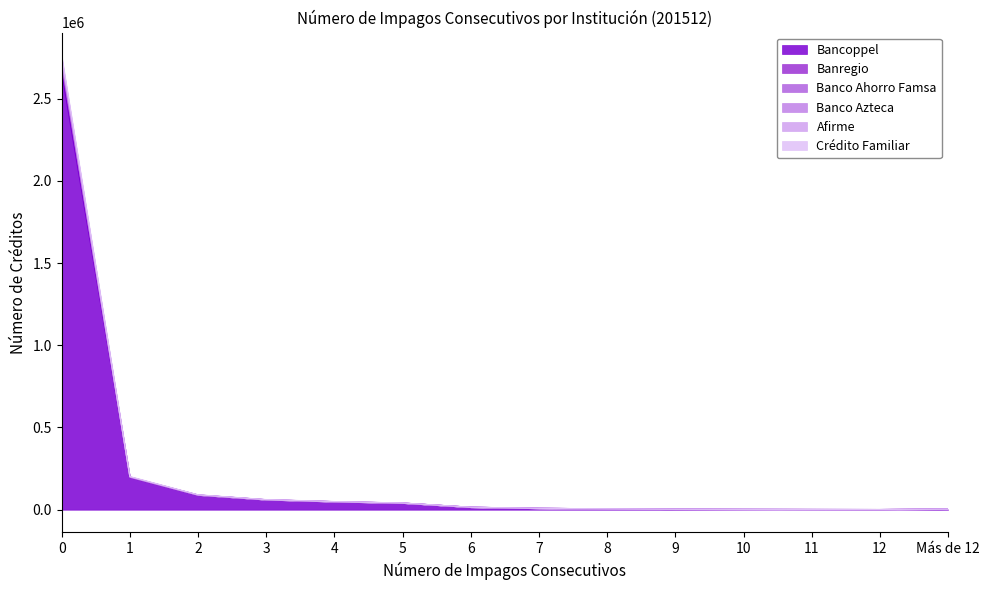

True or false: Banco Ahorro Famsa and Bancoppel intersect in this chart.

False